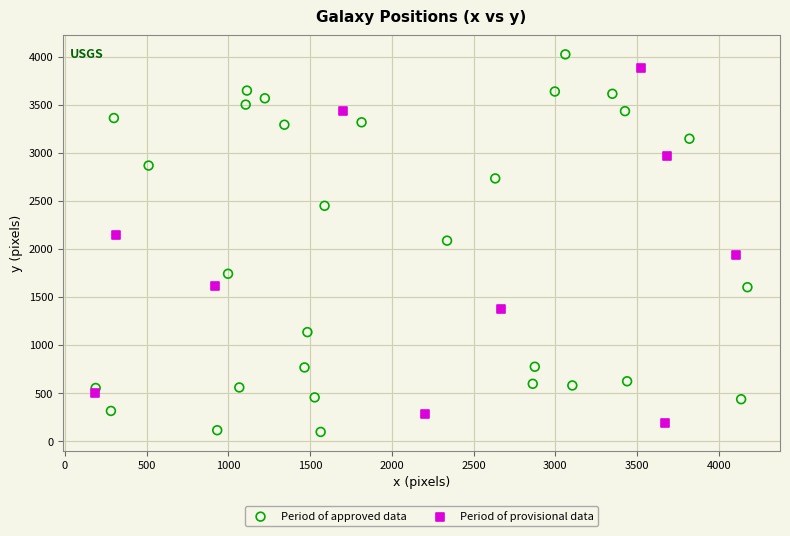

Which series reaches the minimum Y coordinate?

Period of approved data